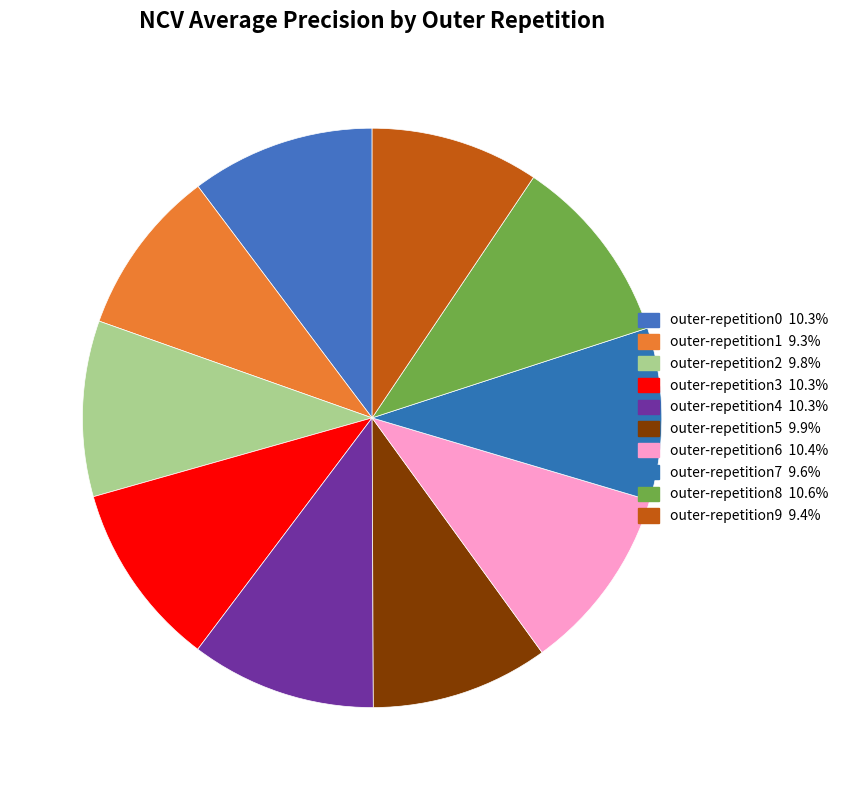

What percentage is the outer-repetition7 slice, to the nearest percent?

10%